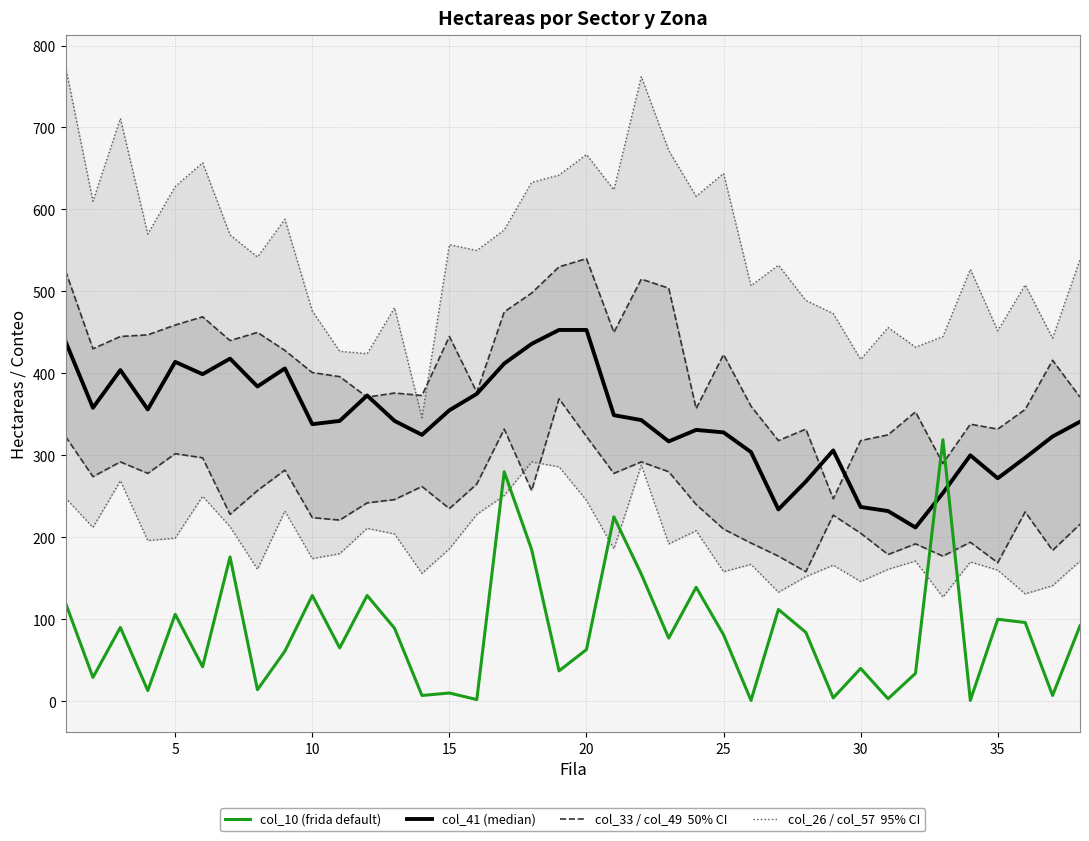

In col_57 (lower 95%), how many points are lower than both neighbors (excluding endpoints)?

12